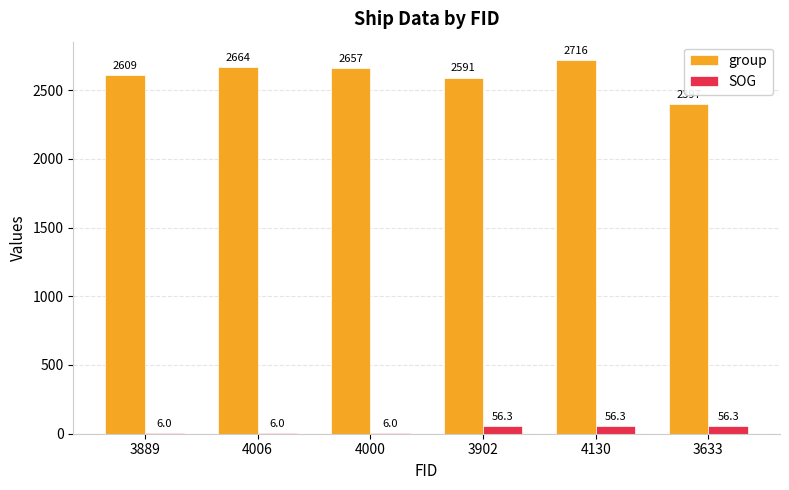

What is the greatest value displayed?

2716.0